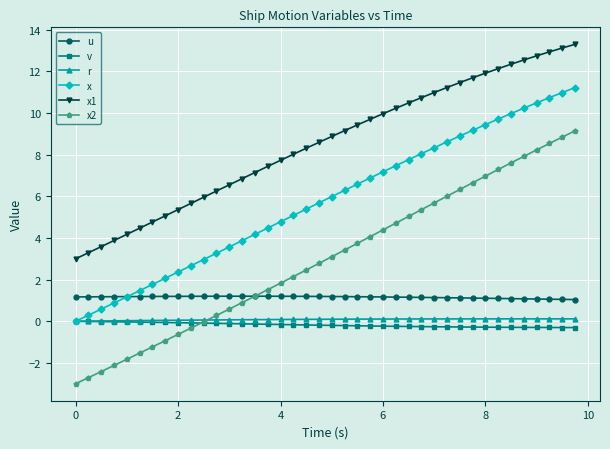

What is the greatest value displayed?

13.3